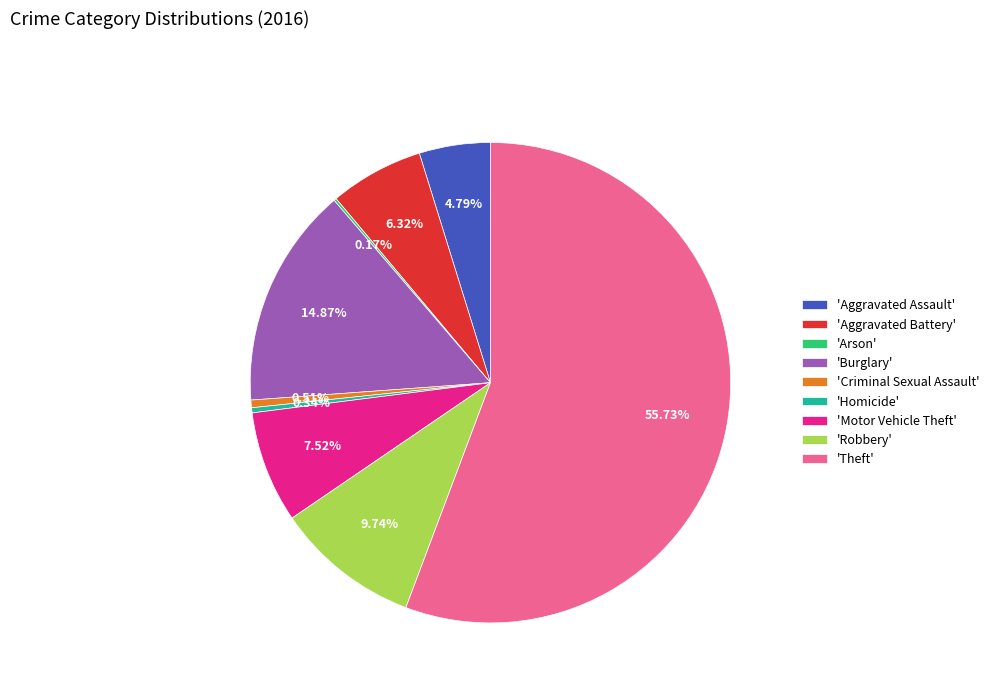

Which slice is the largest?

'Theft'